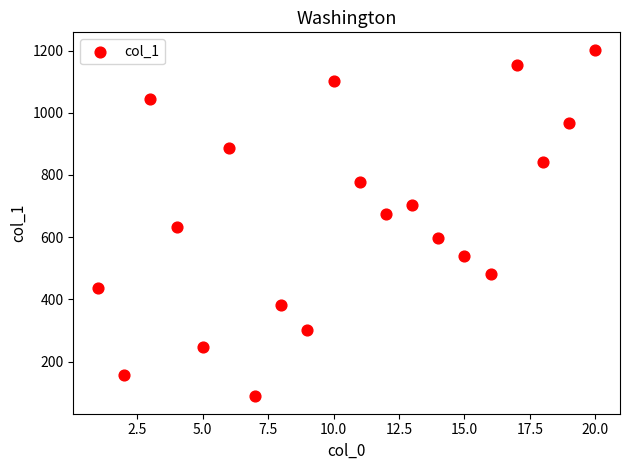

What is the range of Y values (max minus min)?

1115